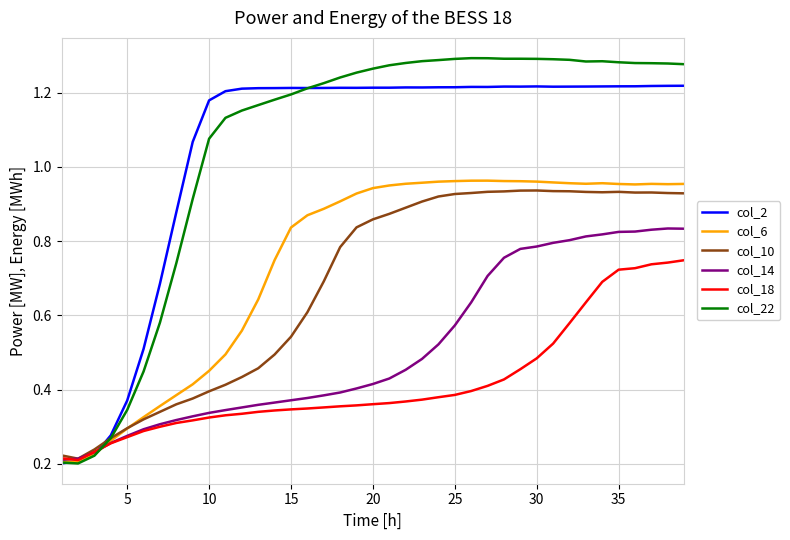

Which series has the largest range (max minus min)?

col_22